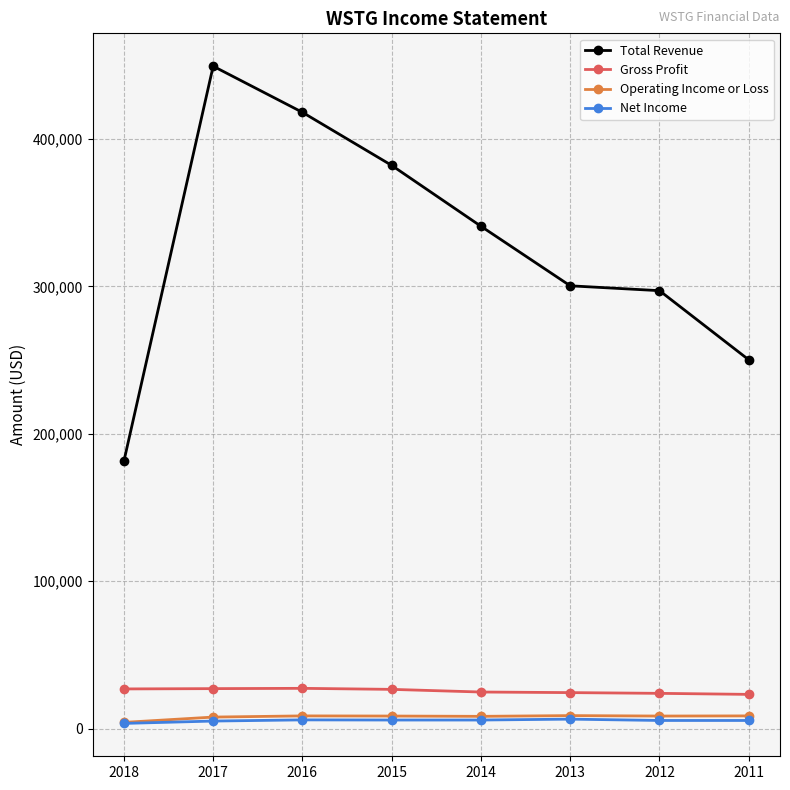

True or false: Gross Profit has more than 0 points higher than both neighbors.

True